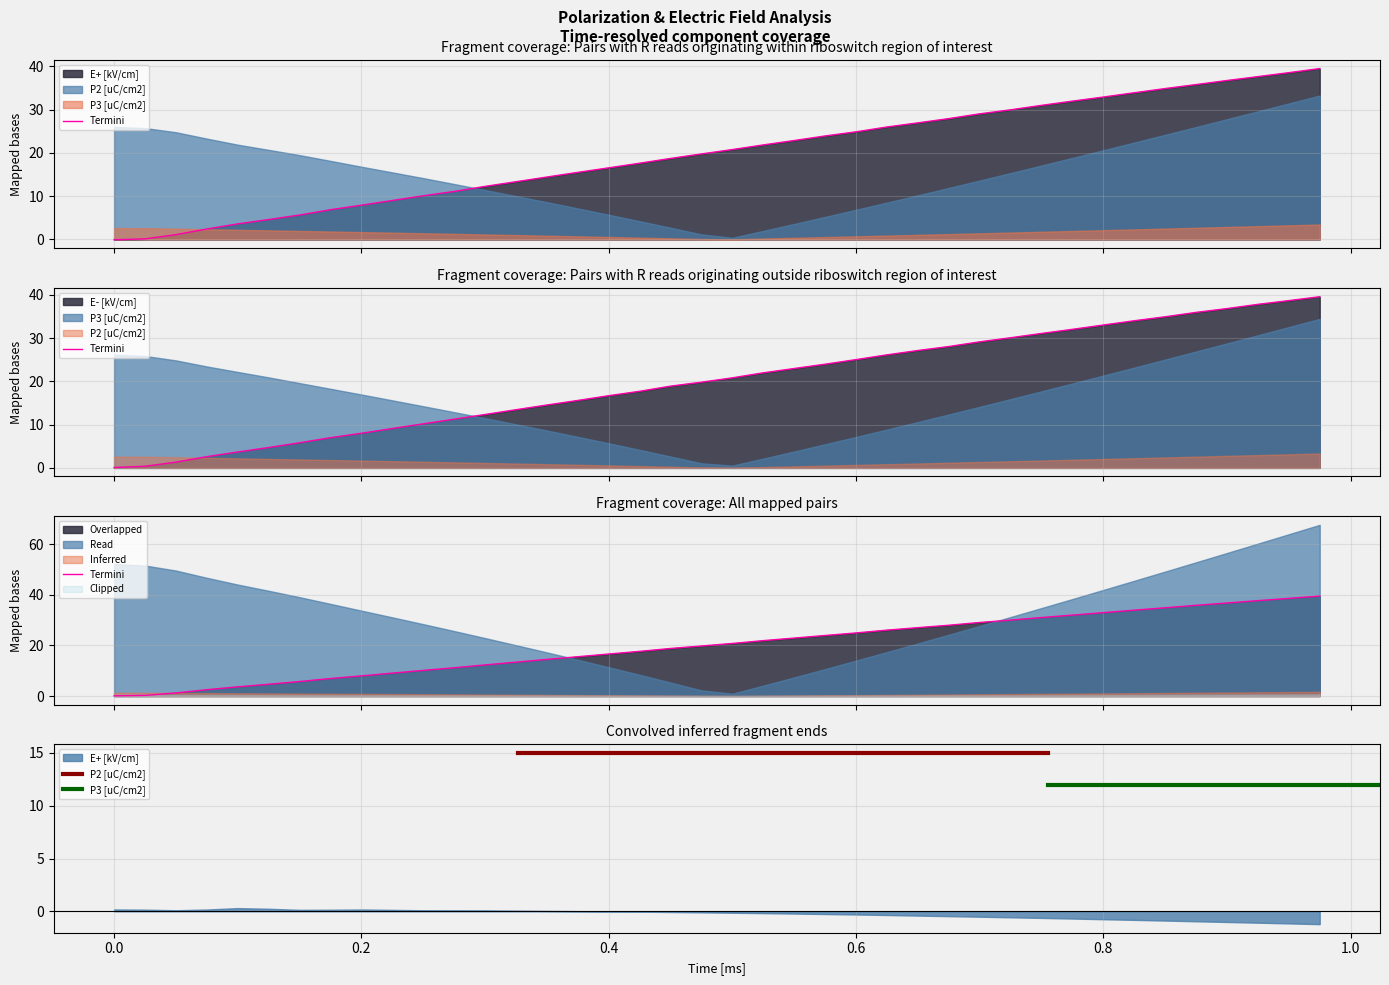

True or false: P2 [uC/cm2] has a value of 16.6 at 10.

False